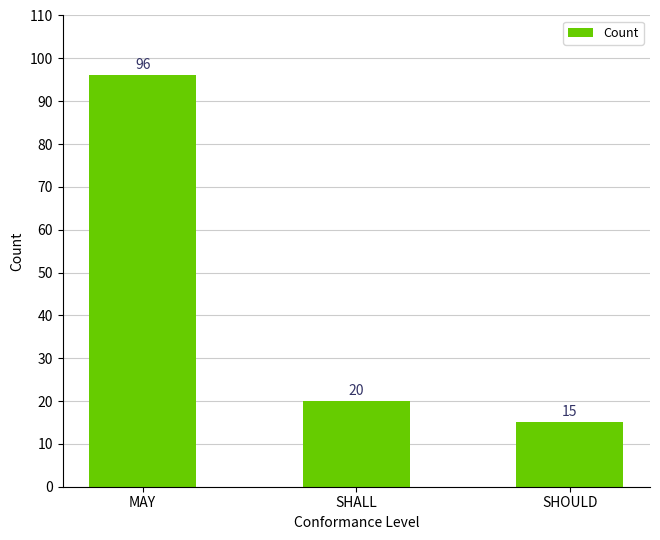

How many bars are there in total?

3